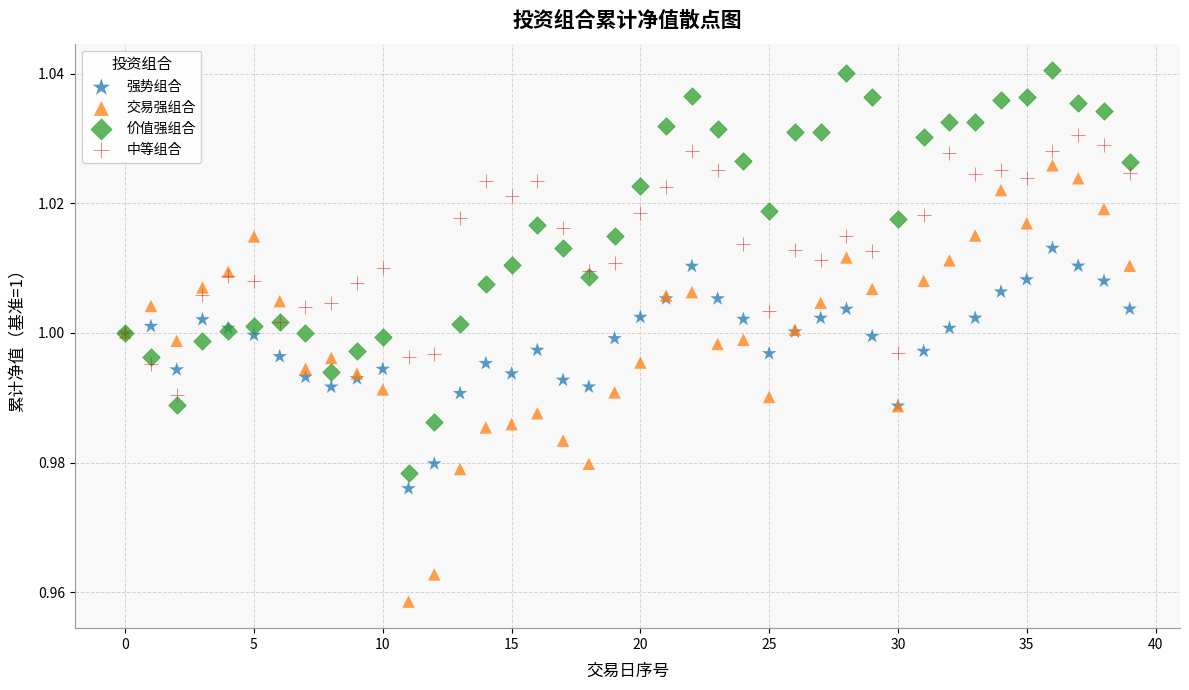

Which series reaches the maximum Y coordinate?

价值强组合